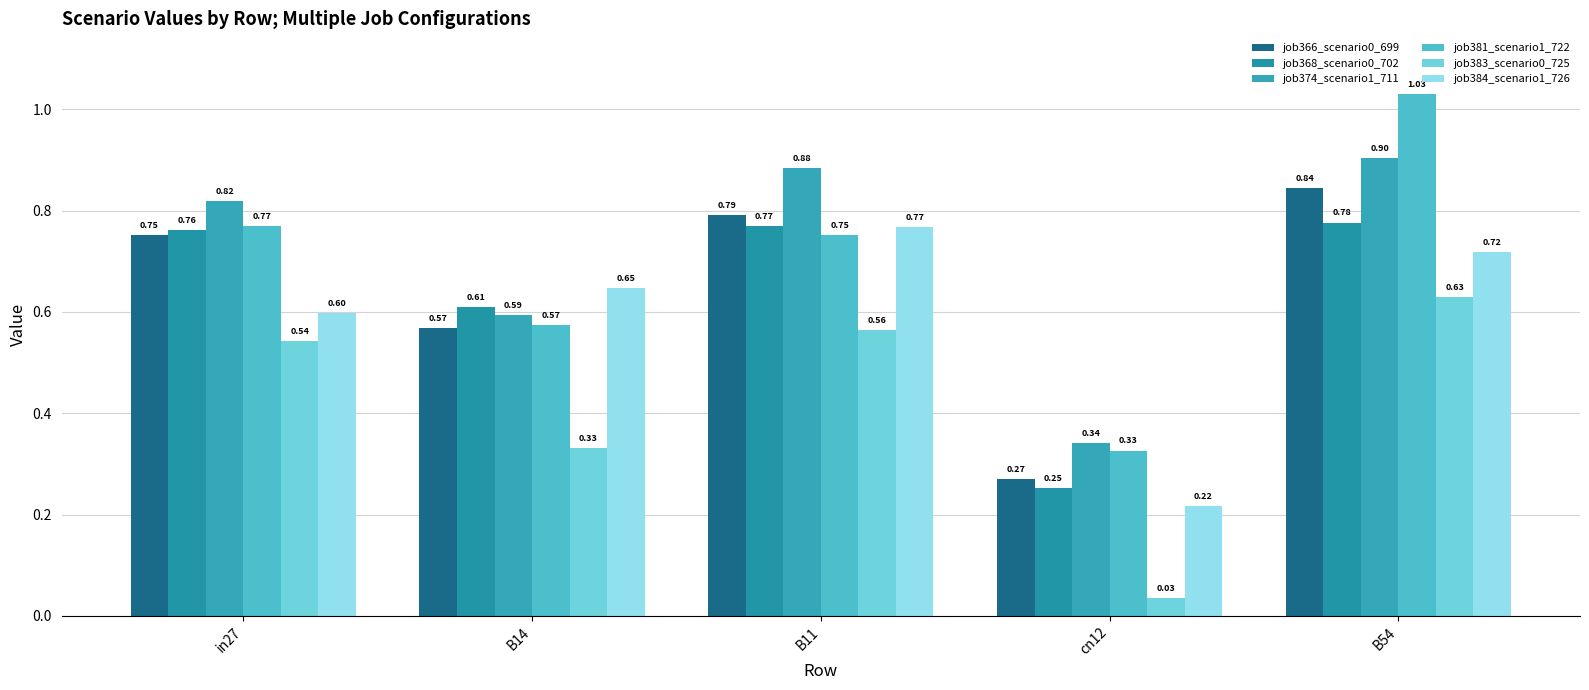

At which label is job374_scenario1_711 closest to 0?

cn12